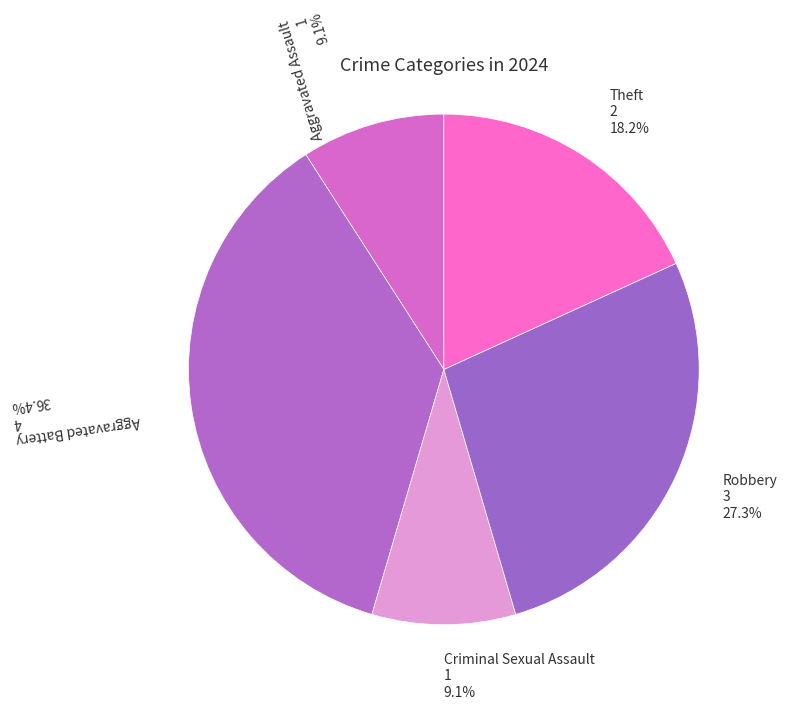

Combined, what portion of the pie is Aggravated Battery and Aggravated Assault?

45.5%